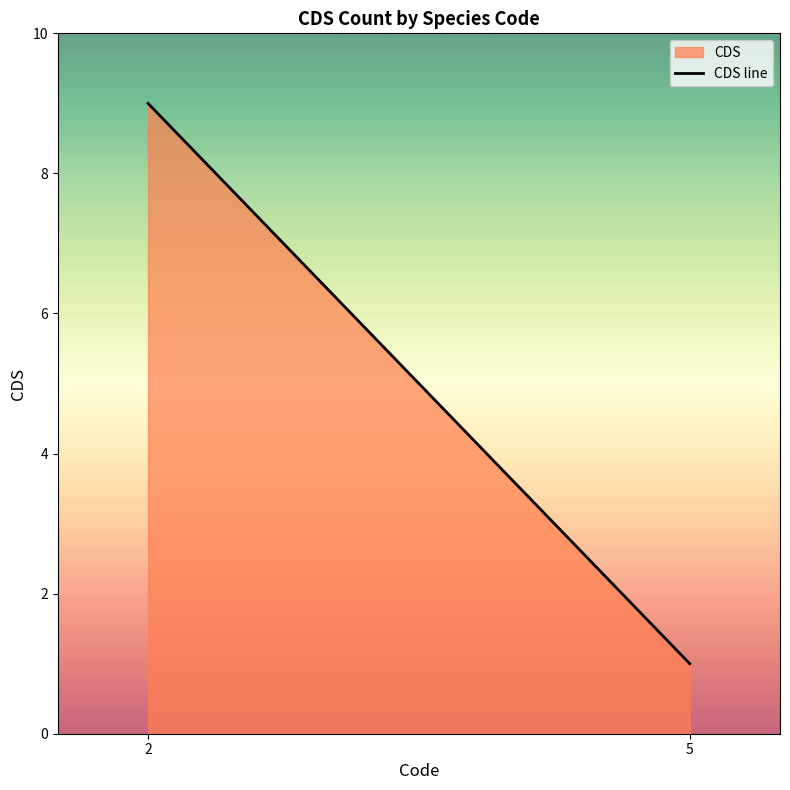

The chart shows a value of 0 at 5. True or false?

False